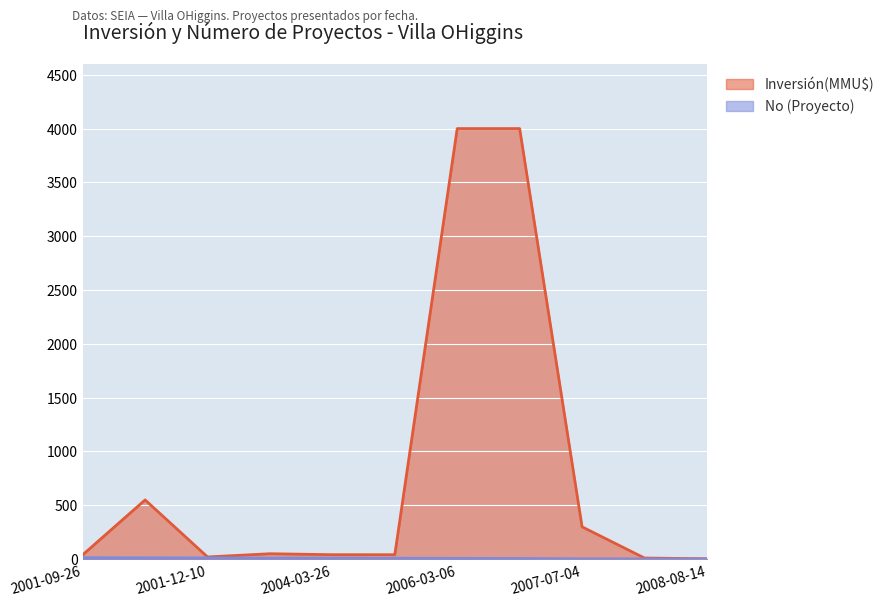

Which category has the highest value in the Inversión(MMU$) series?

2006-03-06